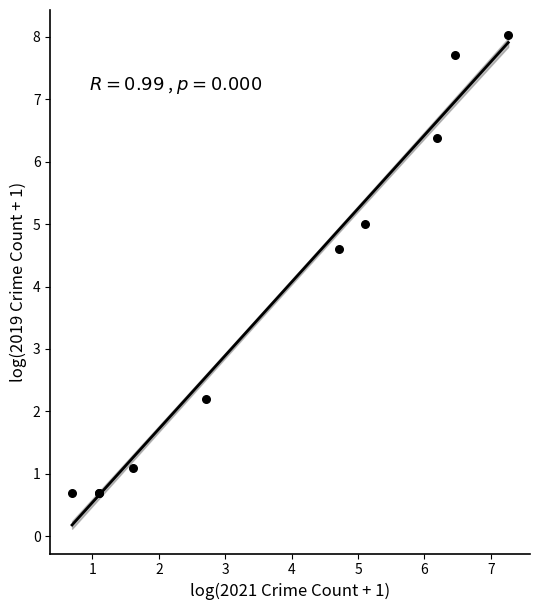

What Y value in the scatter plot is closest to 4?

4.6